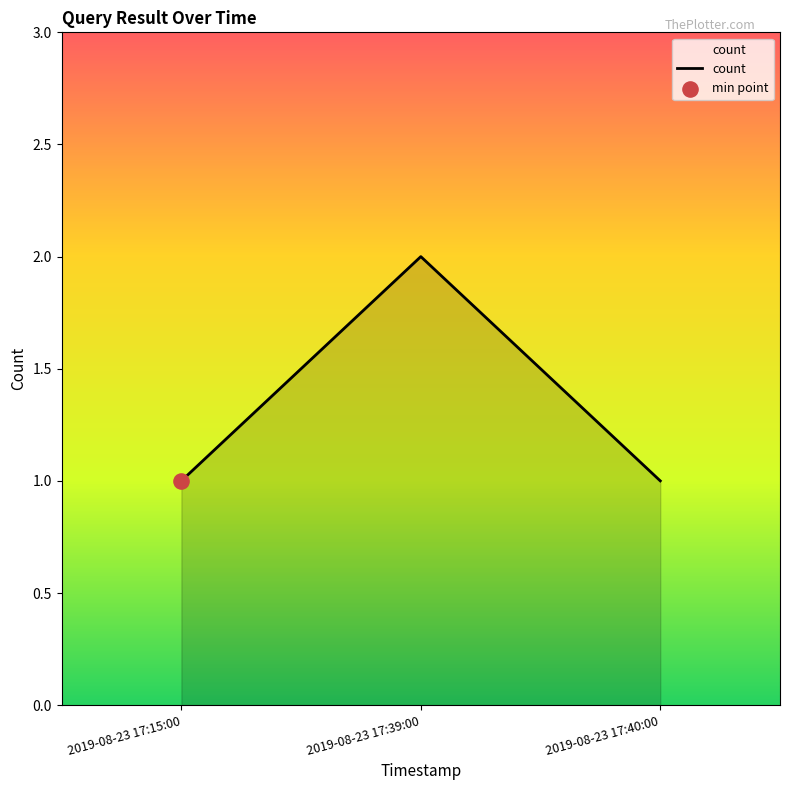

What is the ratio of the value at 2019-08-23 17:39:00 to the value at 2019-08-23 17:15:00?

2.0